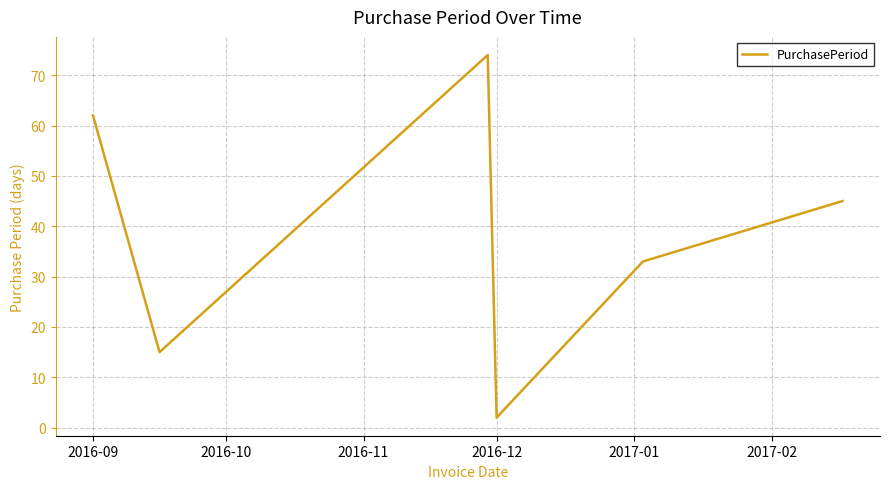

True or false: the data has more than 0 interior local peaks.

True